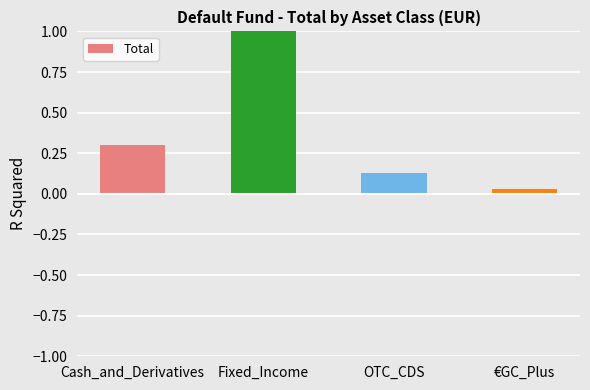

What is the label of the 3rd bar from the left?

OTC_CDS